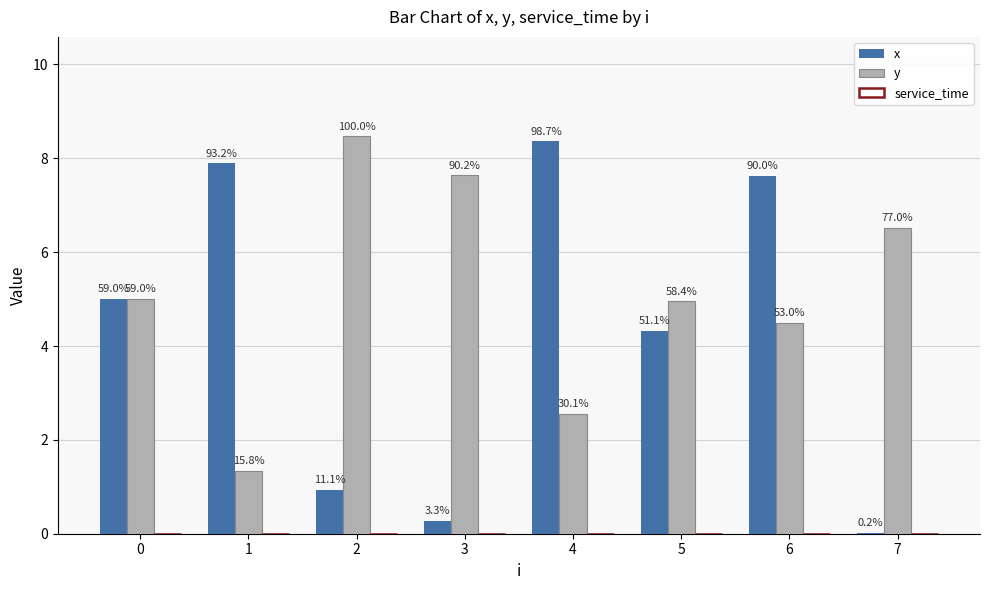

How many groups of bars are there?

8